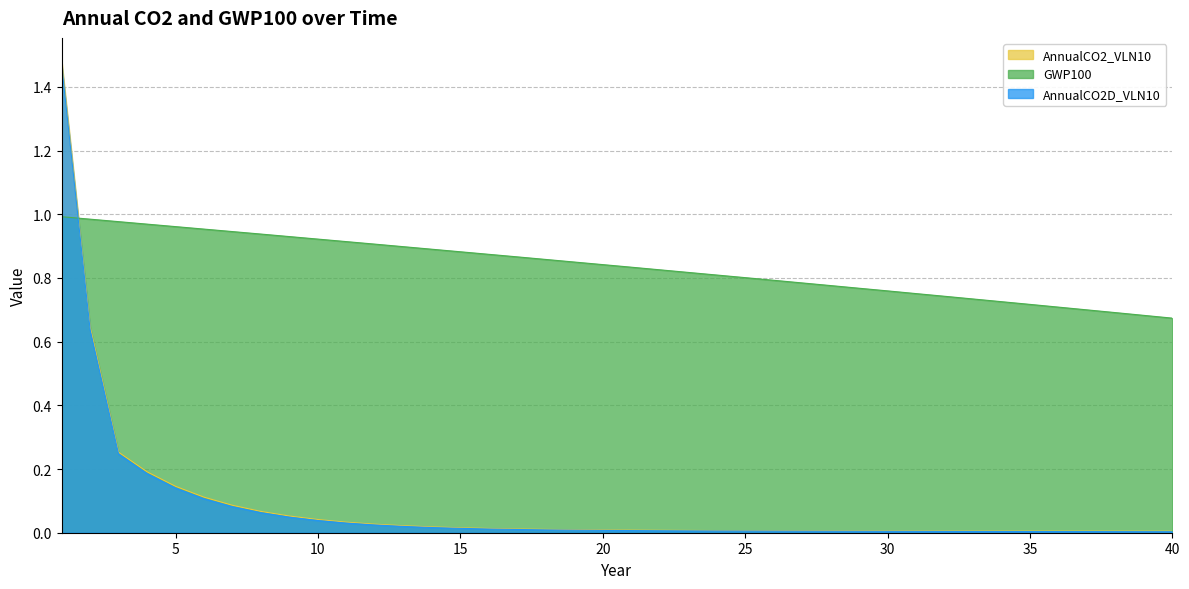

How many times do AnnualCO2_VLN10 and GWP100 cross each other?

1